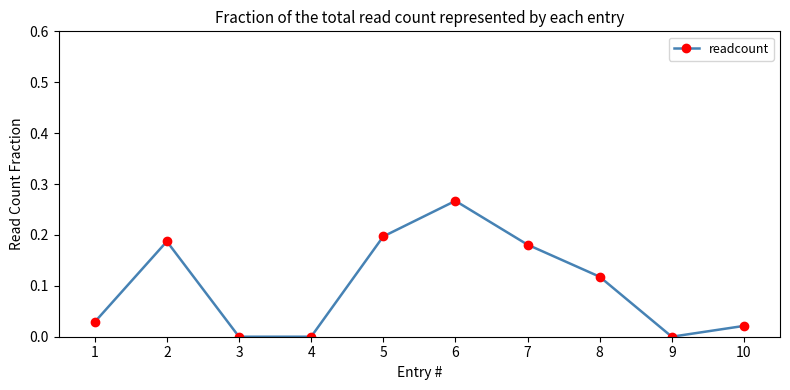

How many categories are shown in the chart?

10